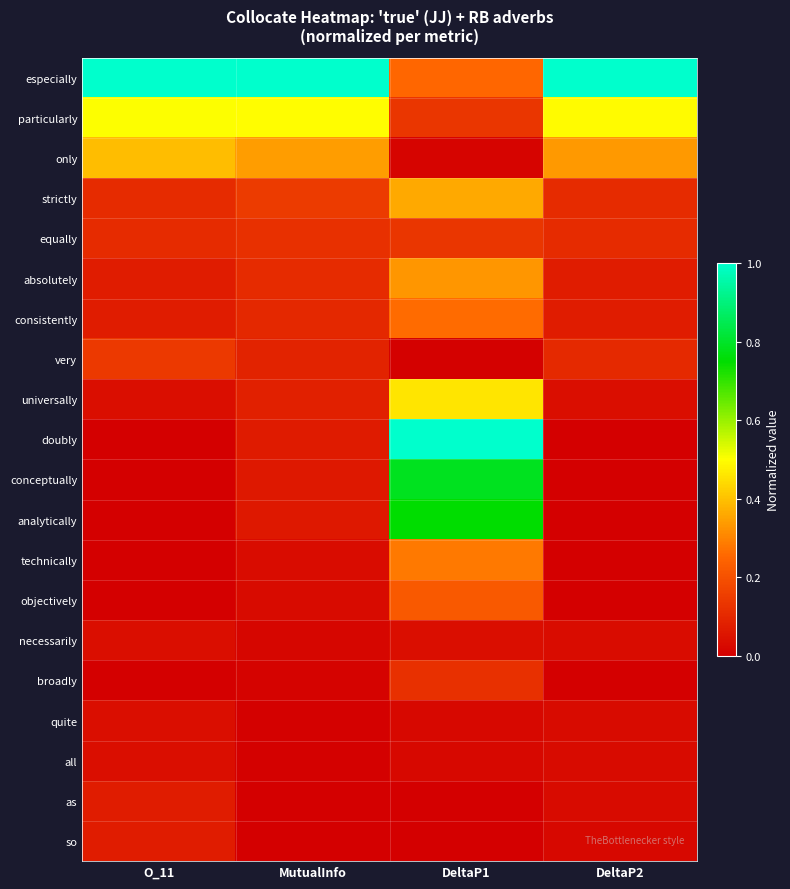

Which label corresponds to the largest value in the chart?

O_11